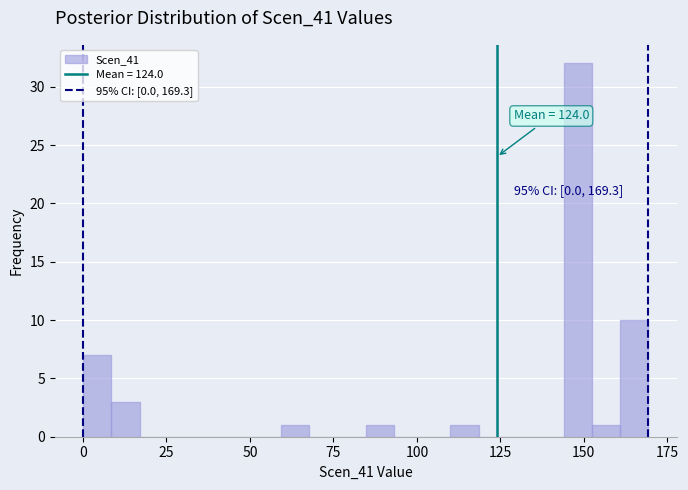

Read against the x-axis, roughly where is the centre of the tallest bar?

150